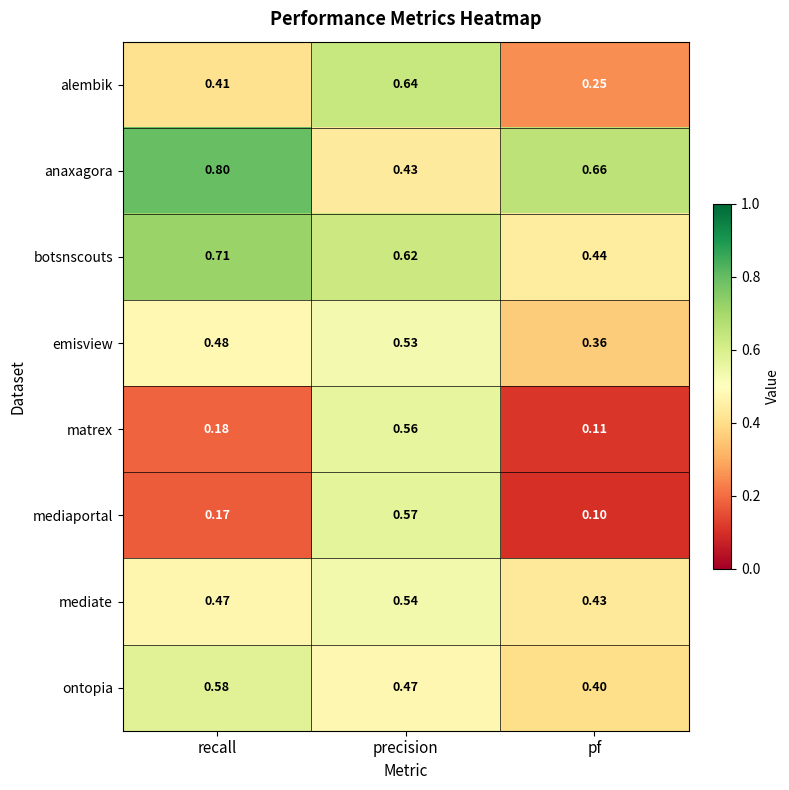

At which label is alembik closest to 0?

pf